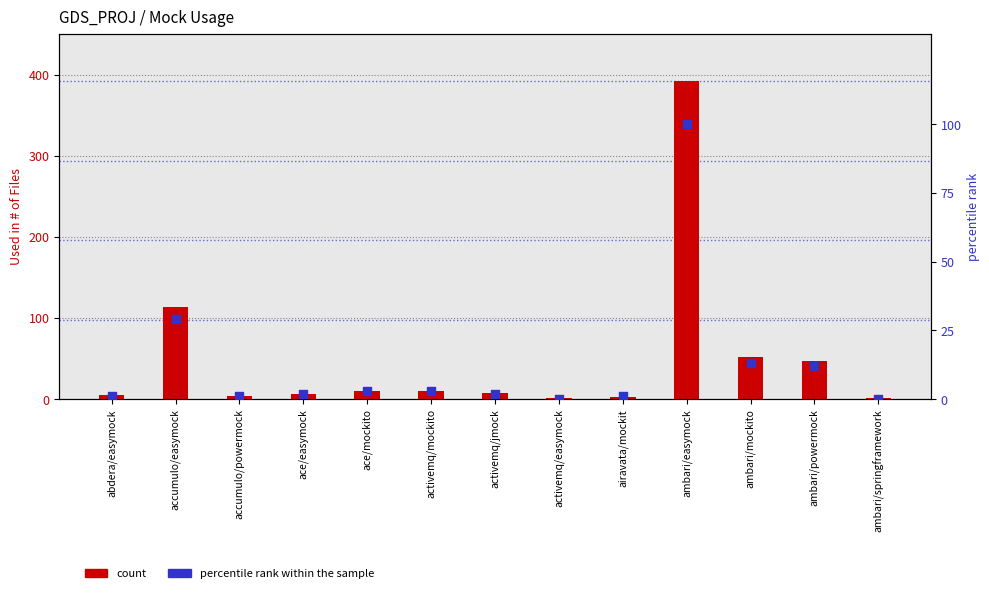

What are all the series names shown in the legend?

count, percentile rank within the sample